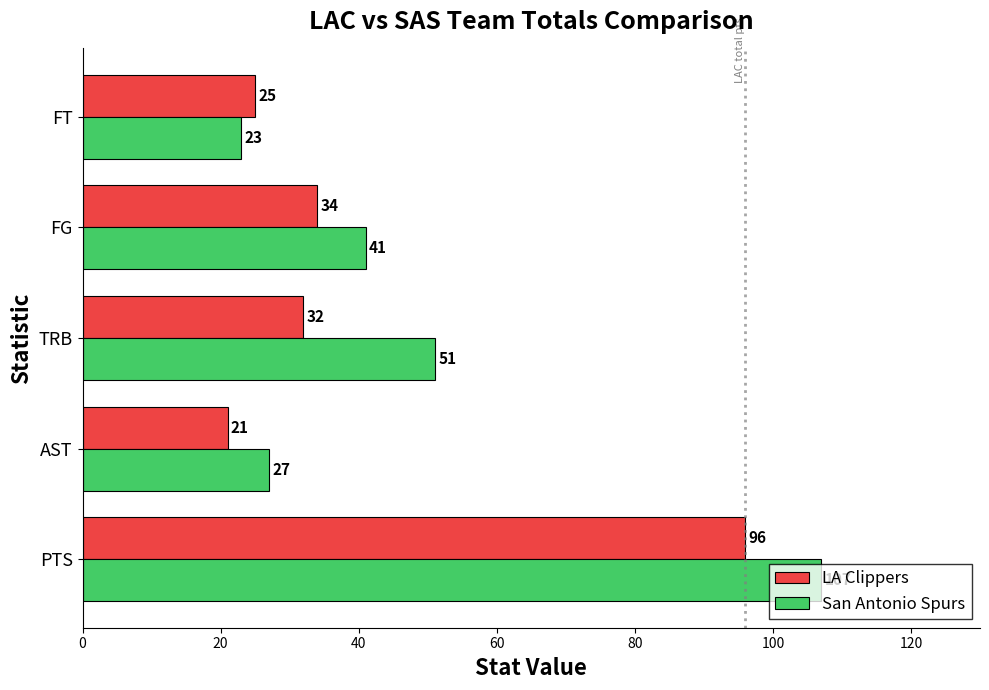

What is the total value across all series at FG?

75